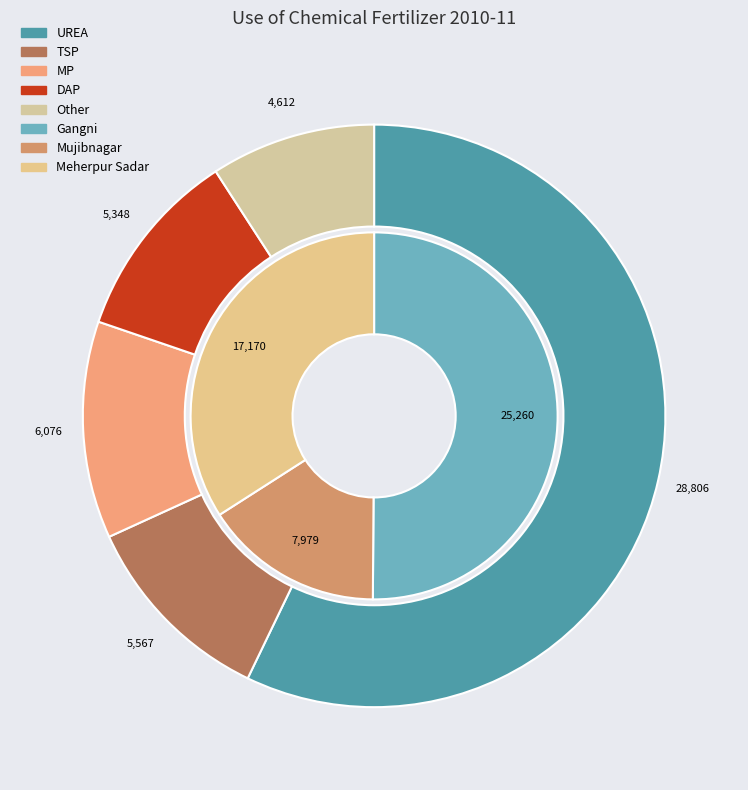

How many segments does this pie chart have?

3